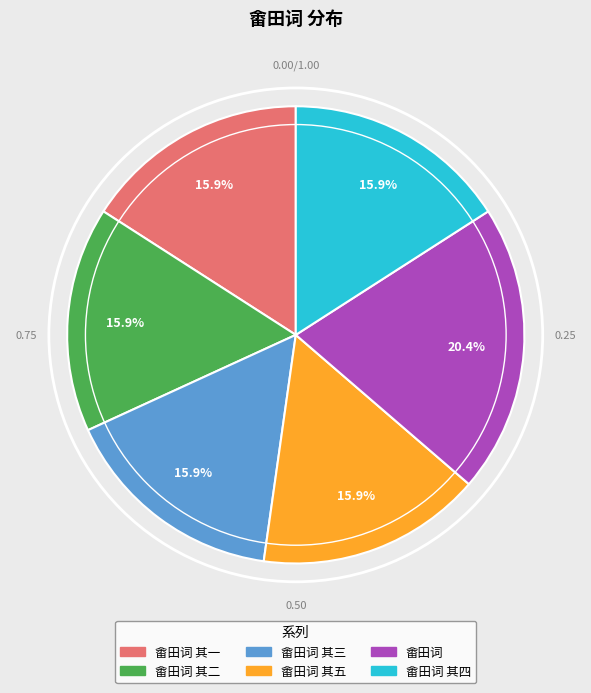

To the nearest percent, what percentage of the pie is 畬田词 其三?

16%